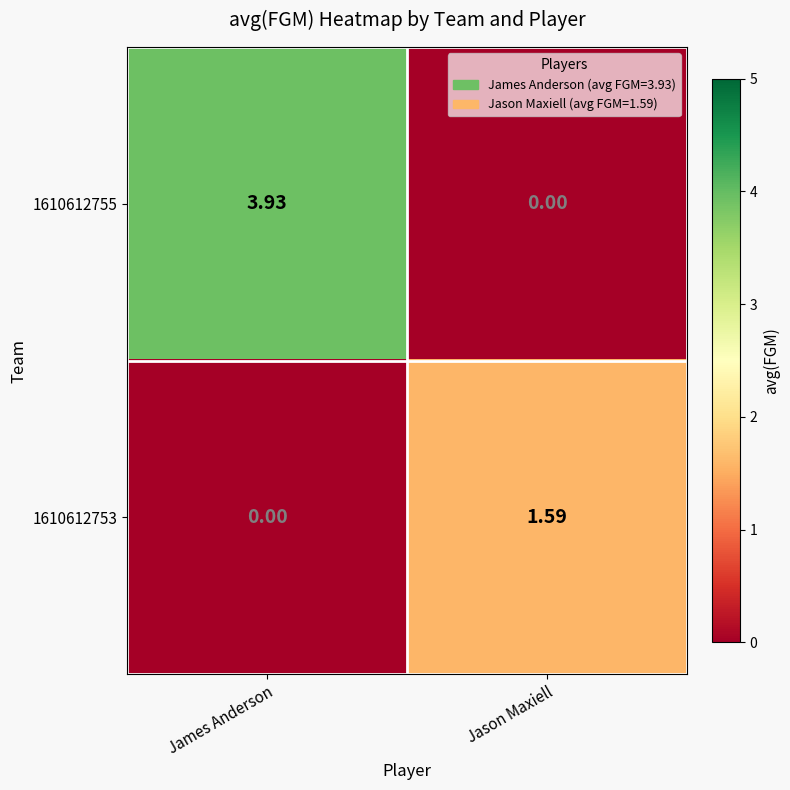

Where is 1610612753 nearest to the value 0?

James Anderson